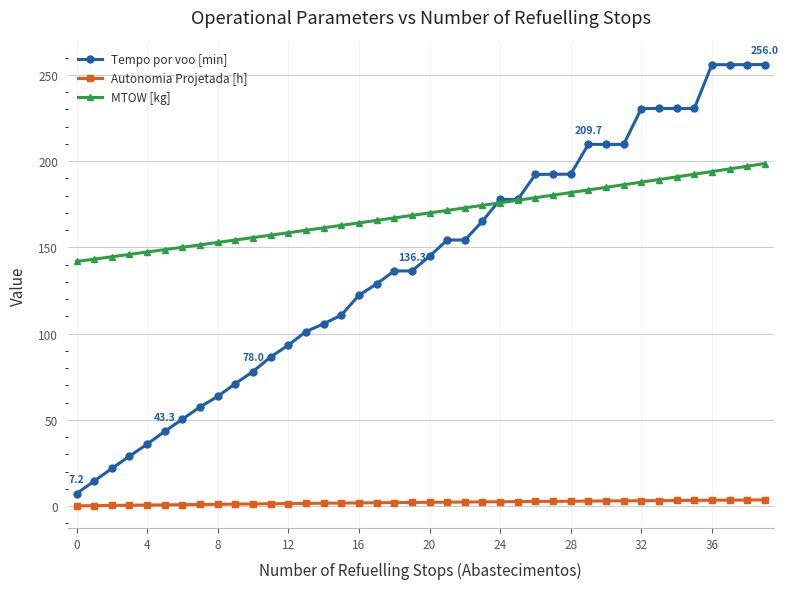

Which series has the widest spread of values?

Tempo por voo [min]